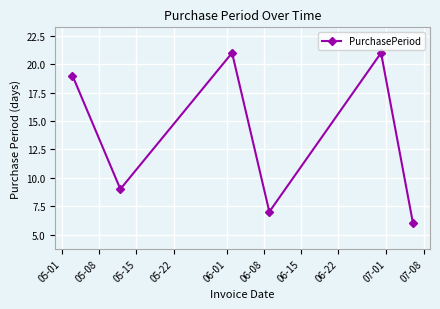

What is the value of the 2nd point from the left?

9